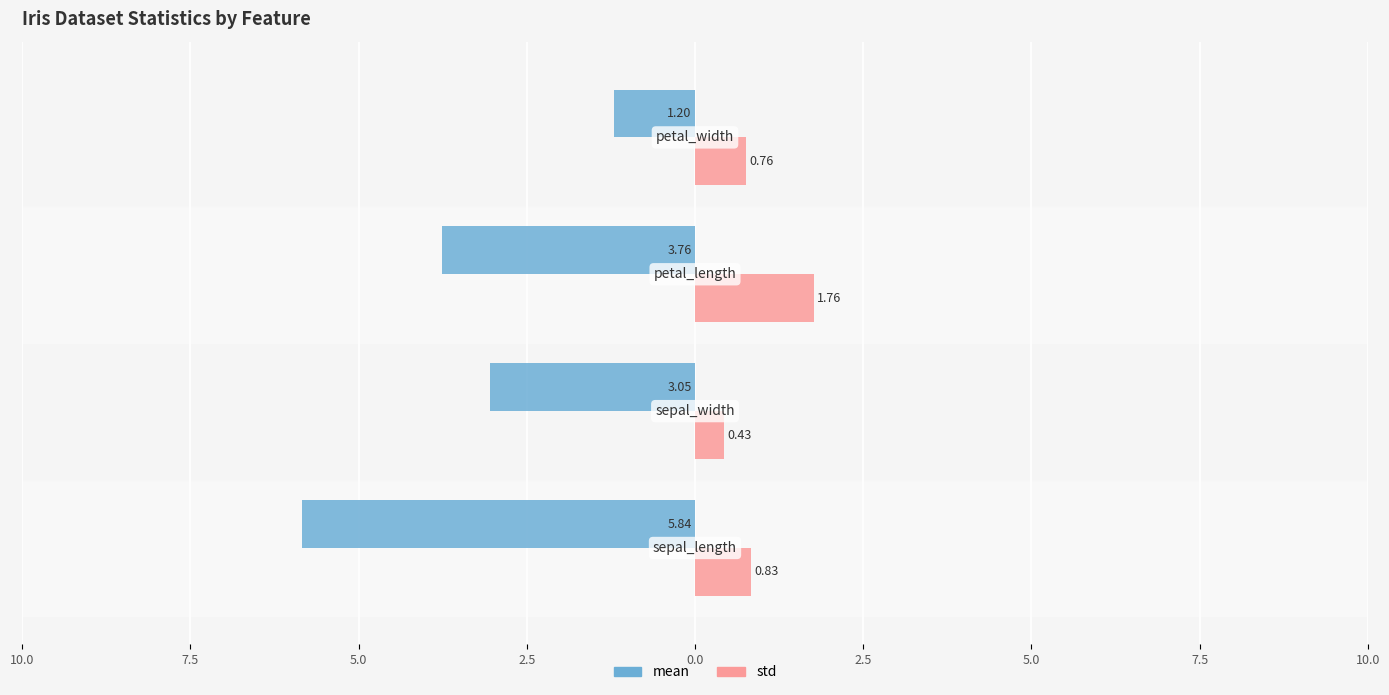

What are all the series names shown in the legend?

mean, std